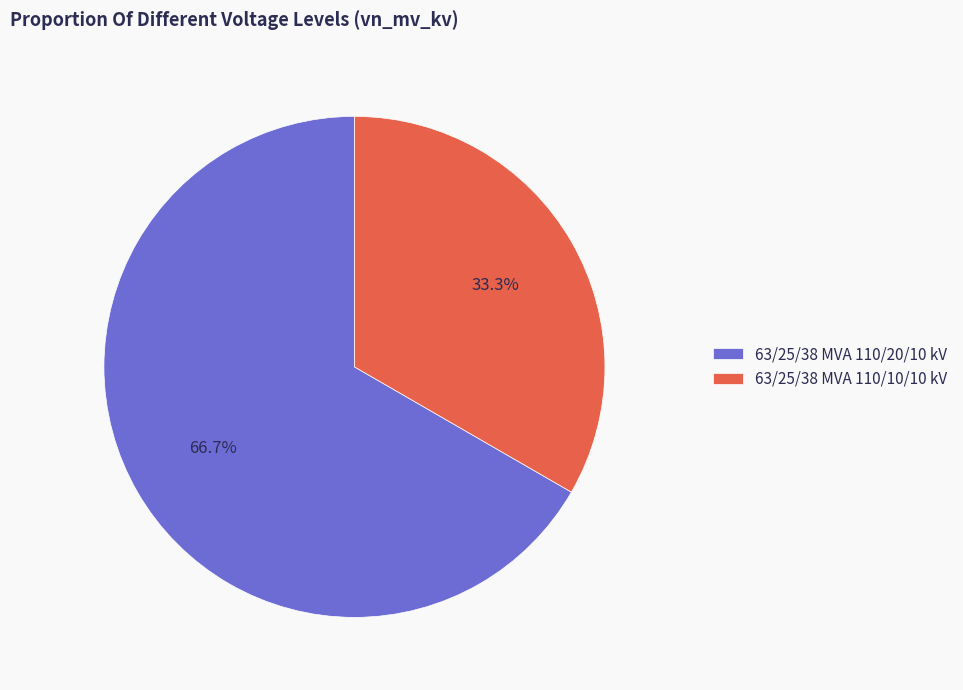

Which has a higher value, 63/25/38 MVA 110/20/10 kV or 63/25/38 MVA 110/10/10 kV?

63/25/38 MVA 110/20/10 kV